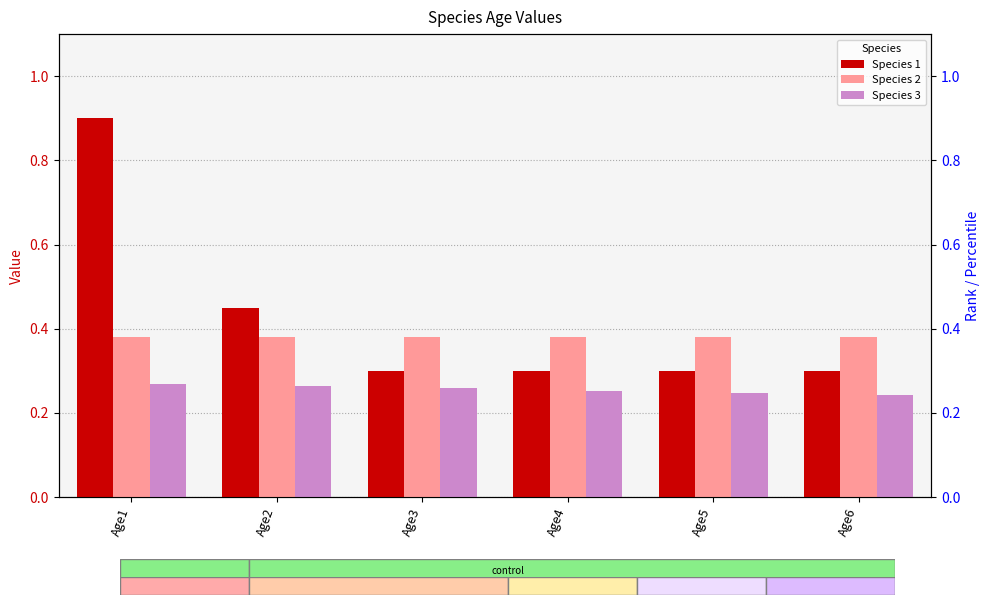

Which series has the largest range (max minus min)?

Species 1